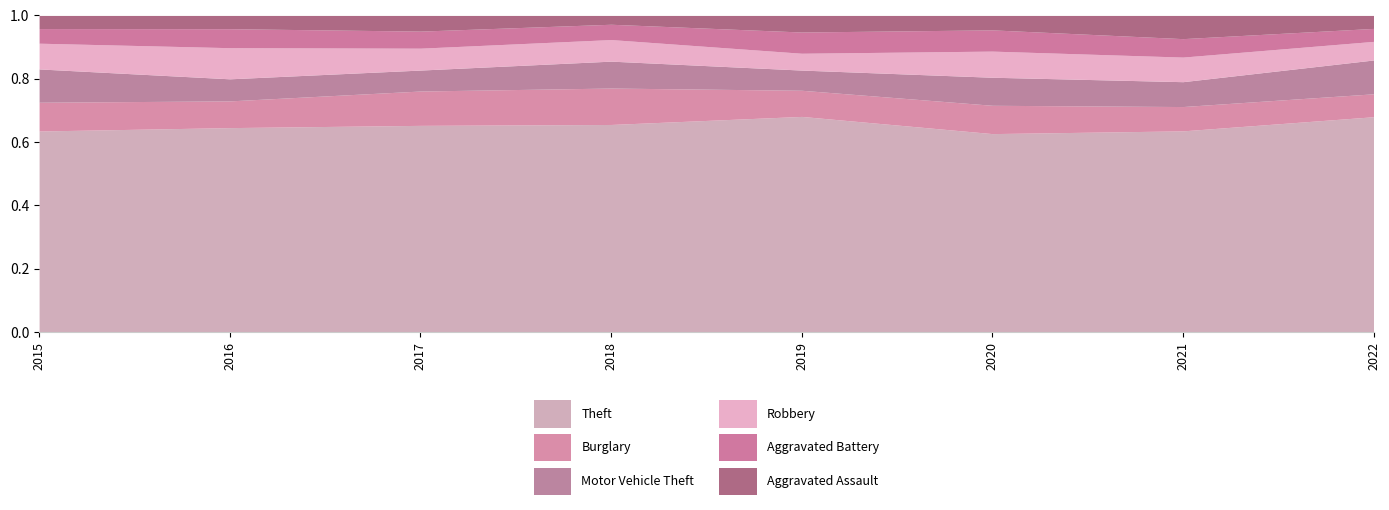

The Aggravated Battery series shows 52 at 2017. True or false?

False